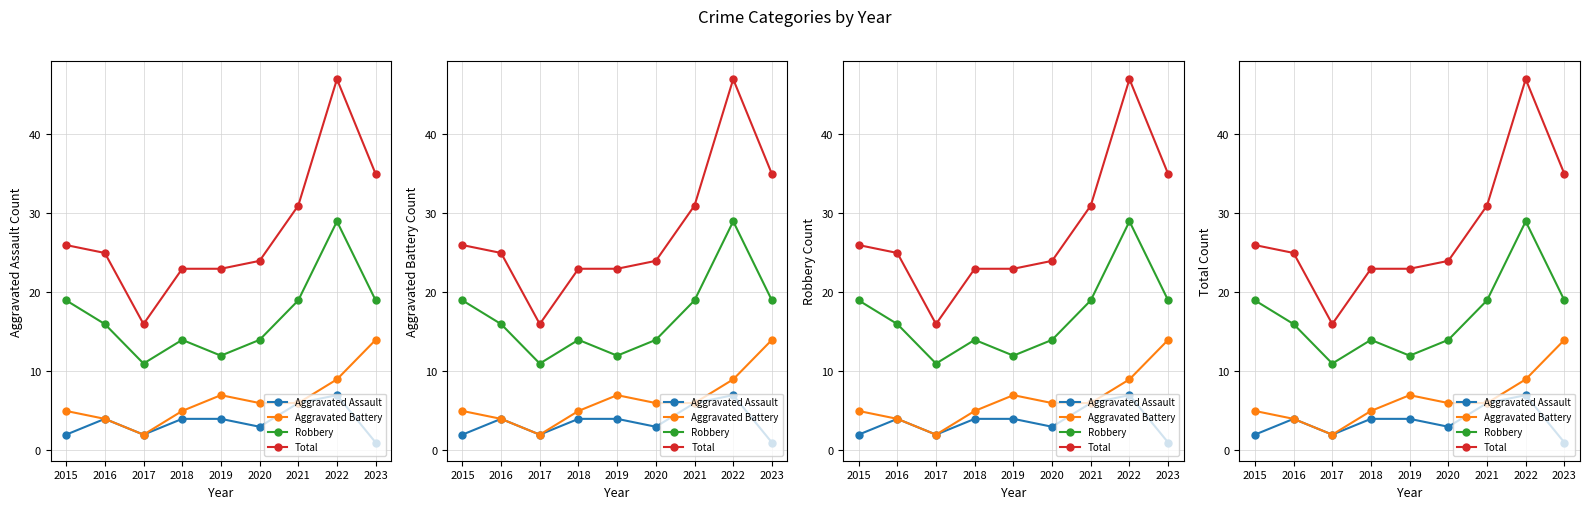

Reading left to right, transcribe all the data shown in this chart.

Aggravated Assault: 2	4	2	4	4	3	6	7	1
Aggravated Battery: 5	4	2	5	7	6	6	9	14
Robbery: 19	16	11	14	12	14	19	29	19
Total: 26	25	16	23	23	24	31	47	35